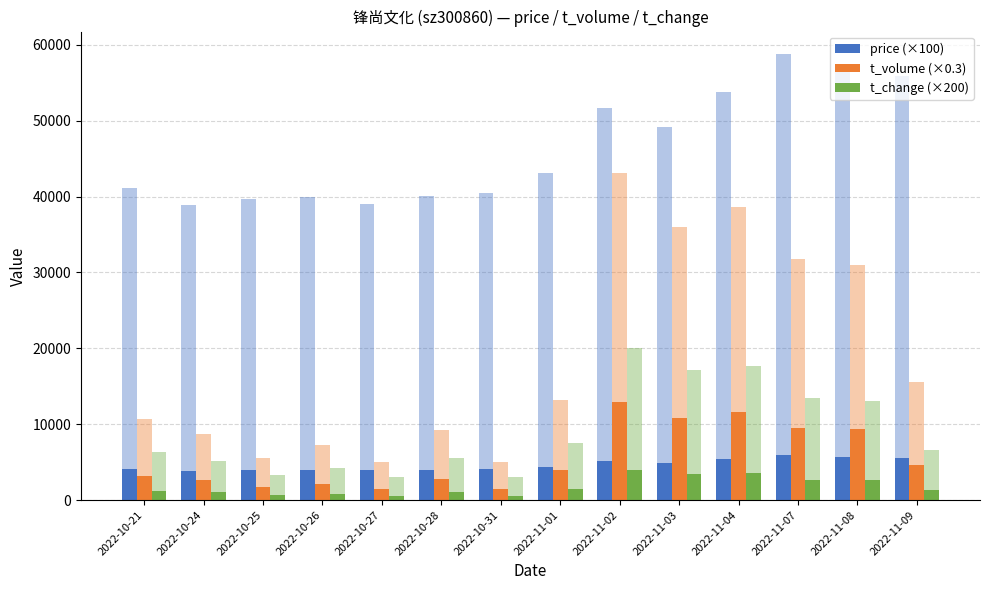

What is the minimum value for t_volume (×0.3)?

1498.2